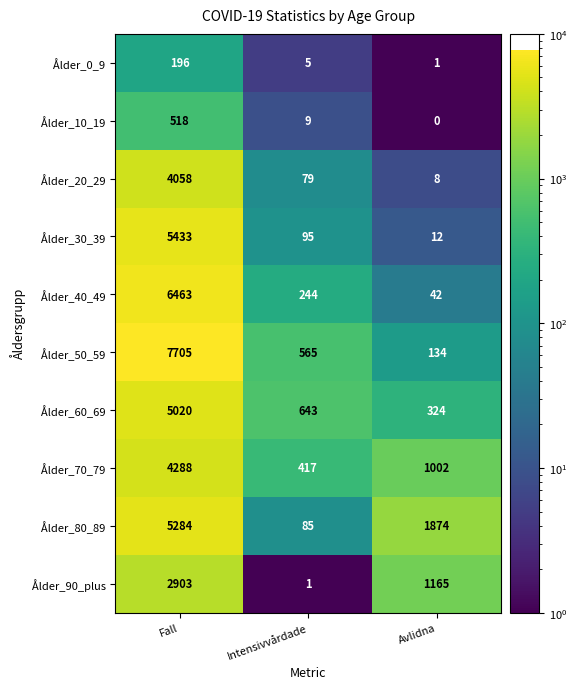

What is the sum of all Ålder_40_49 values?

6749